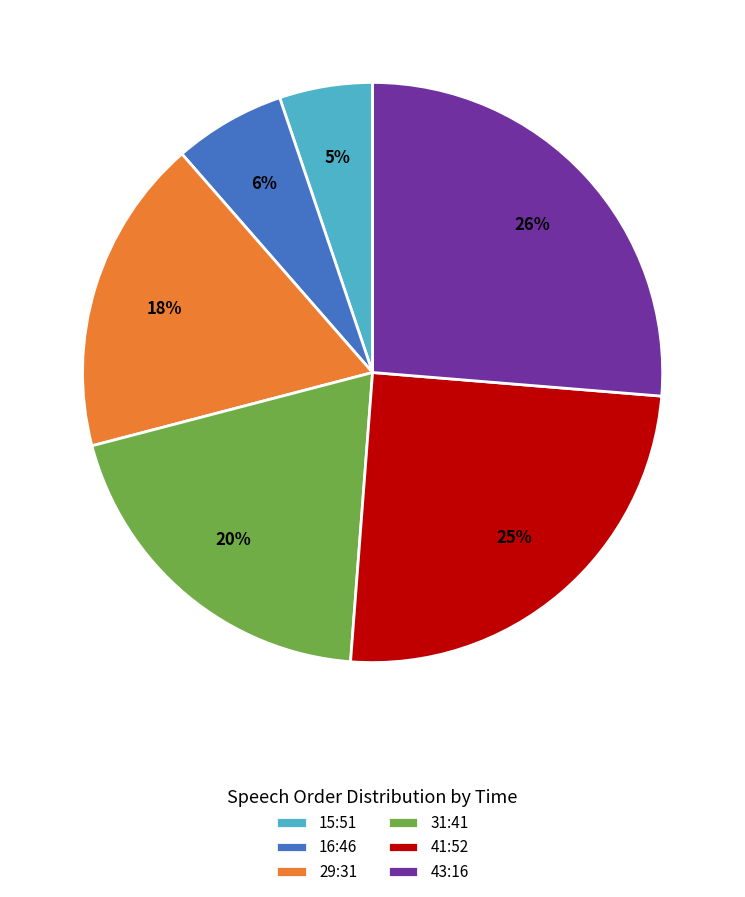

To the nearest percent, what percentage of the pie is 41:52?

25%